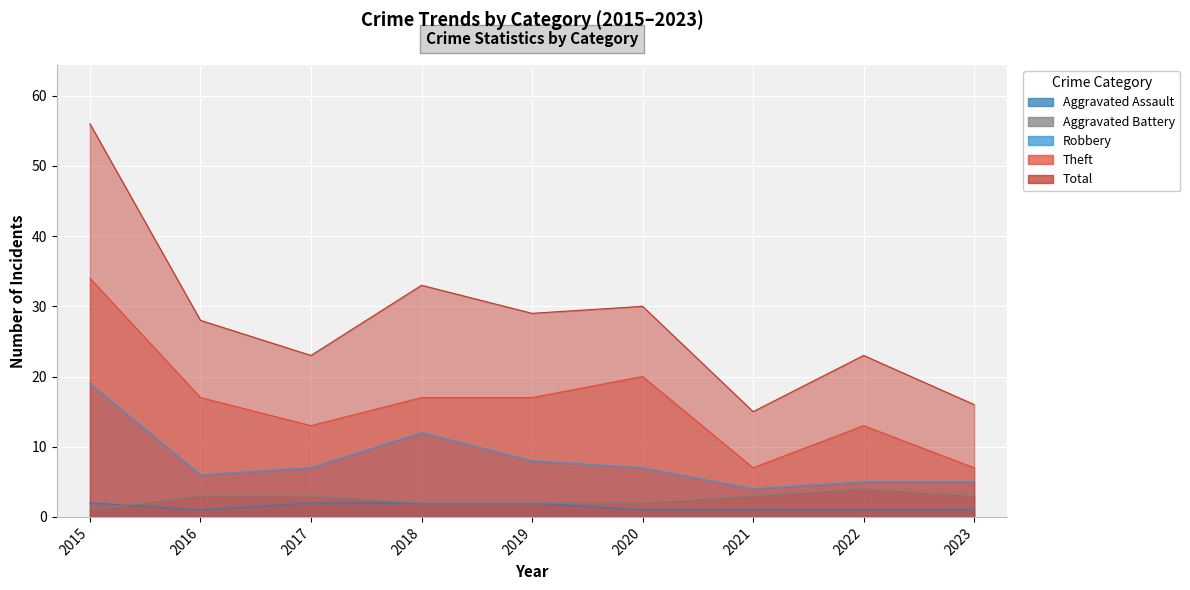

What is the sum of the Total values at 2020 and 2017?

53